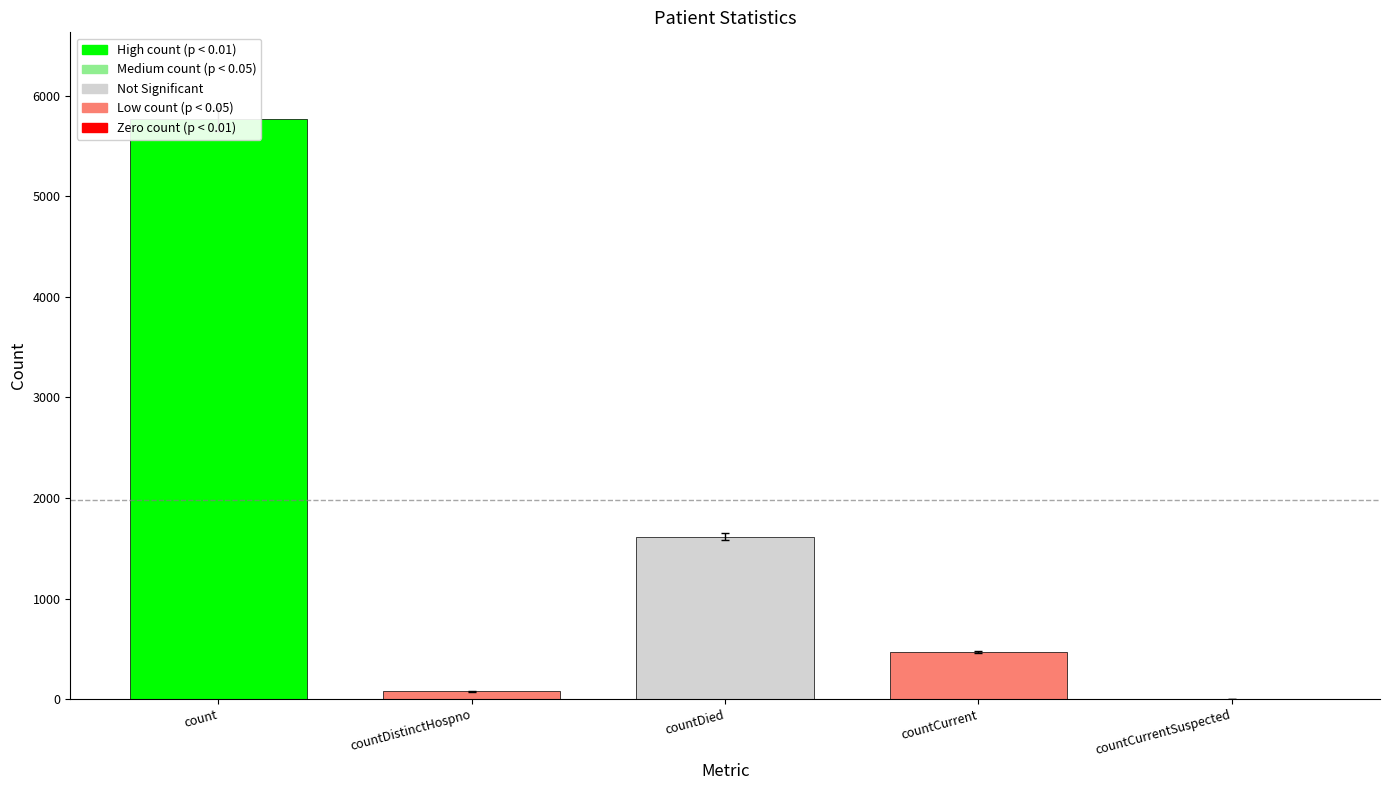

What is the label of the 2nd bar from the right?

countCurrent